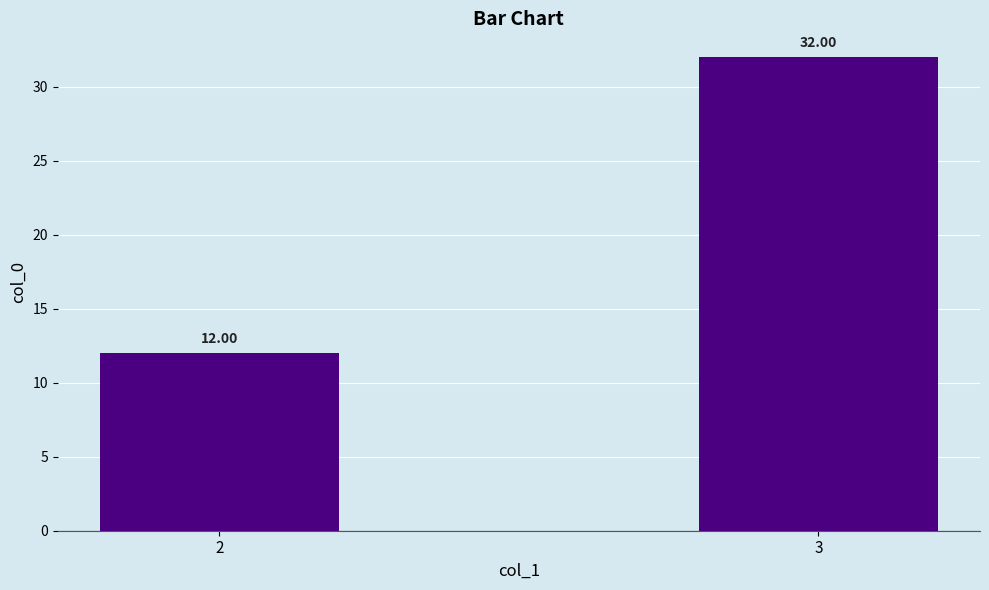

At which label is the value closest to 22?

2